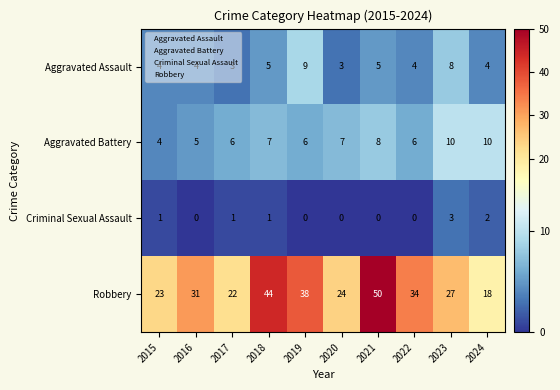

Read the Robbery value at 2015.

23